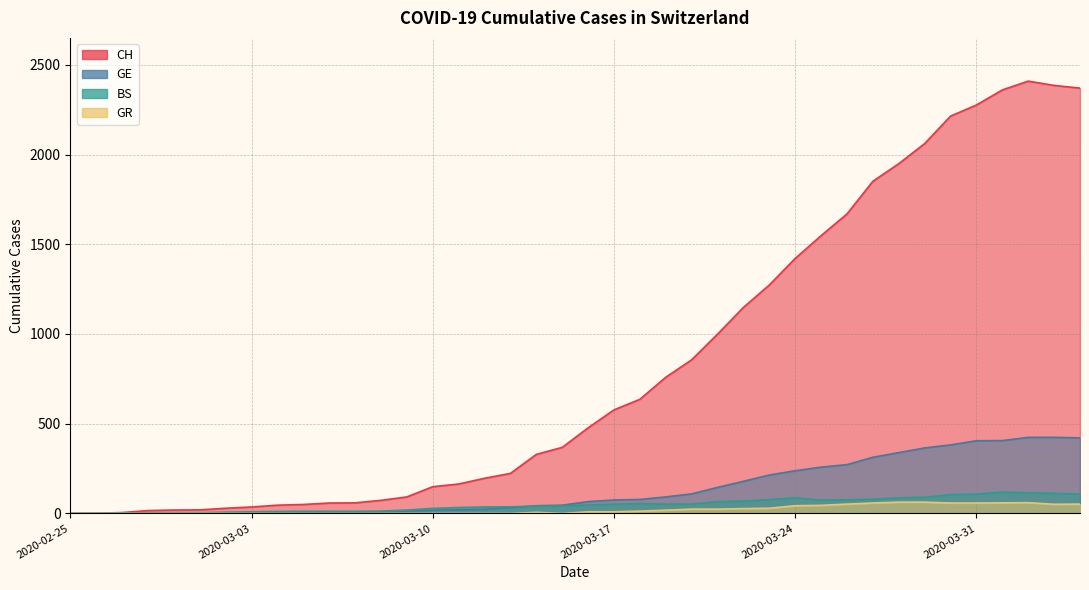

What is the label of the 5th point from the right?

2020-03-31